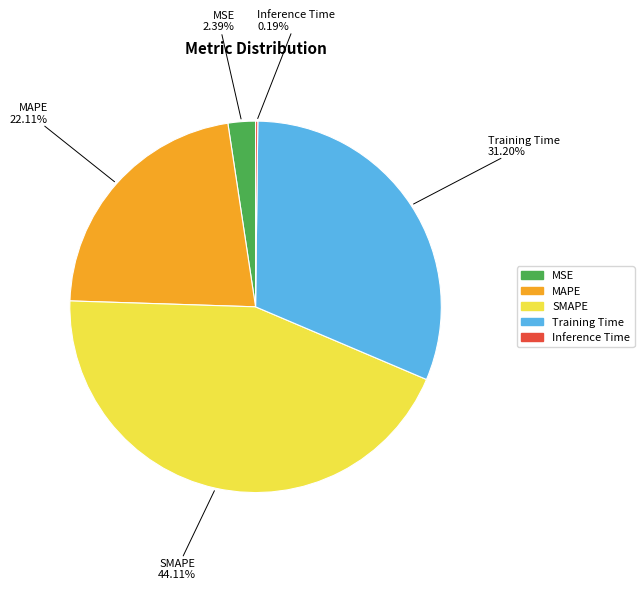

What is the largest slice in the pie chart?

SMAPE